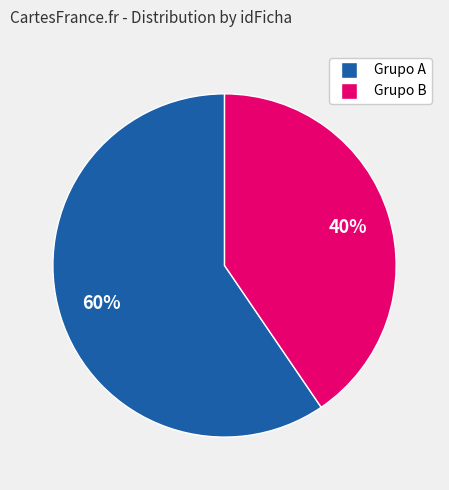

Is there a majority slice in this chart?

Yes